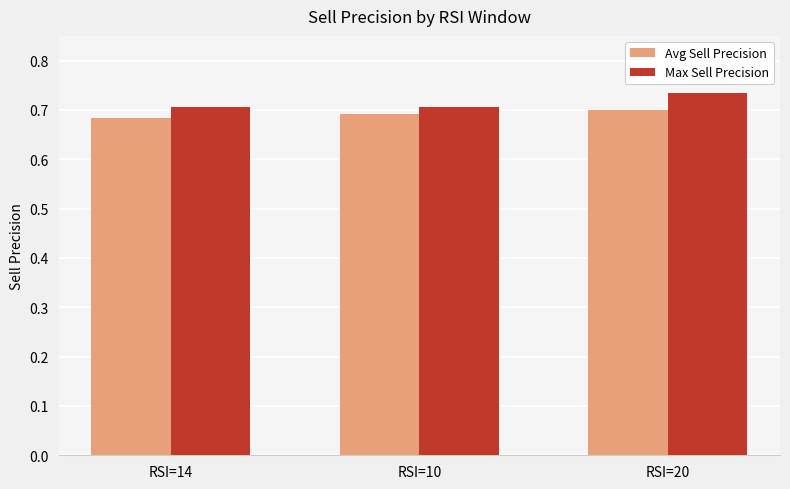

What is the sum of all Max Sell Precision values?

2.1